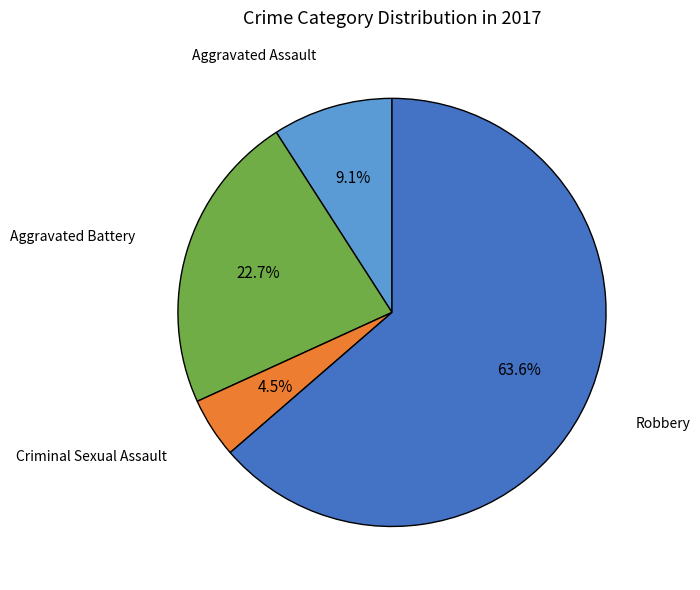

How many segments does this pie chart have?

4